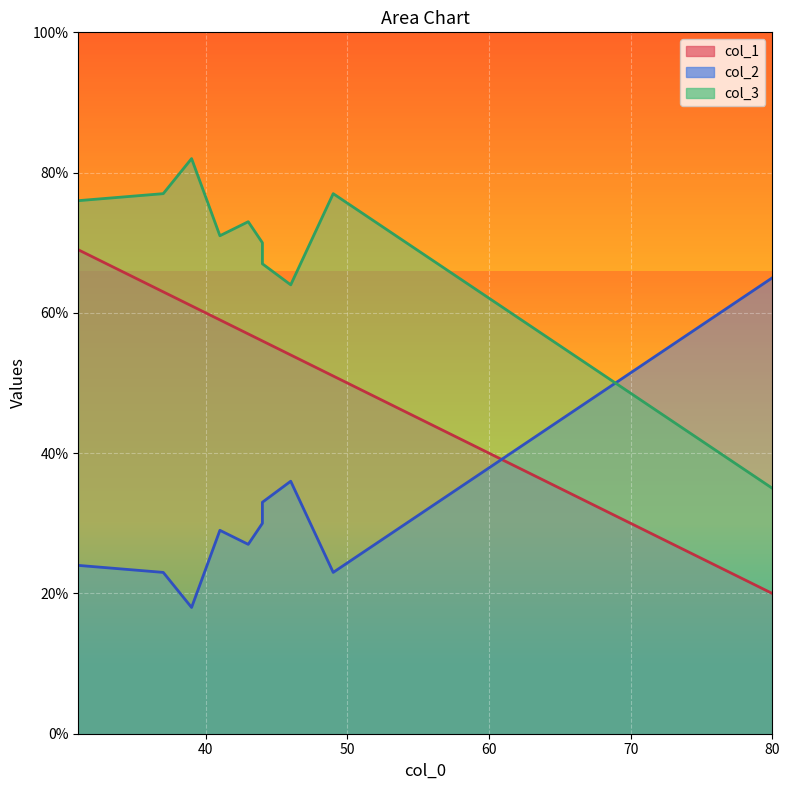

What is the spread (max minus min) of values at 44?

34